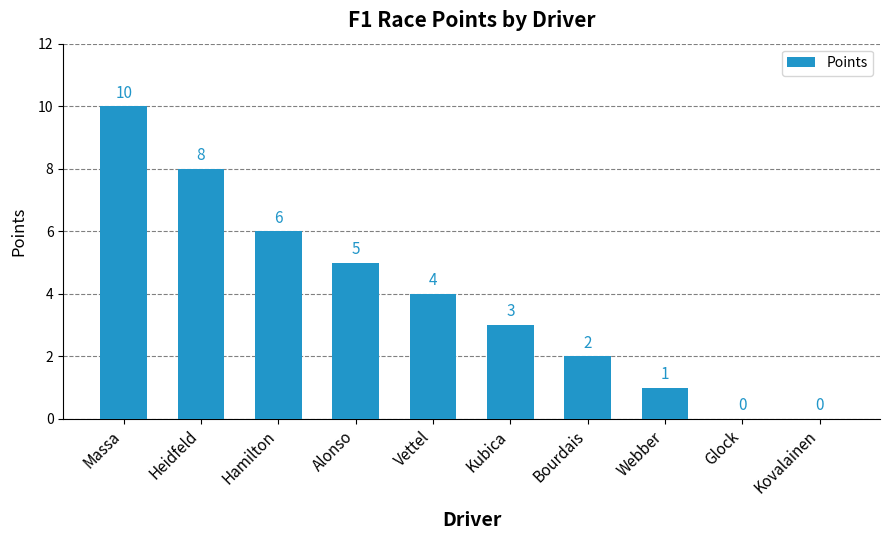

Which category has the highest value across all series?

Massa